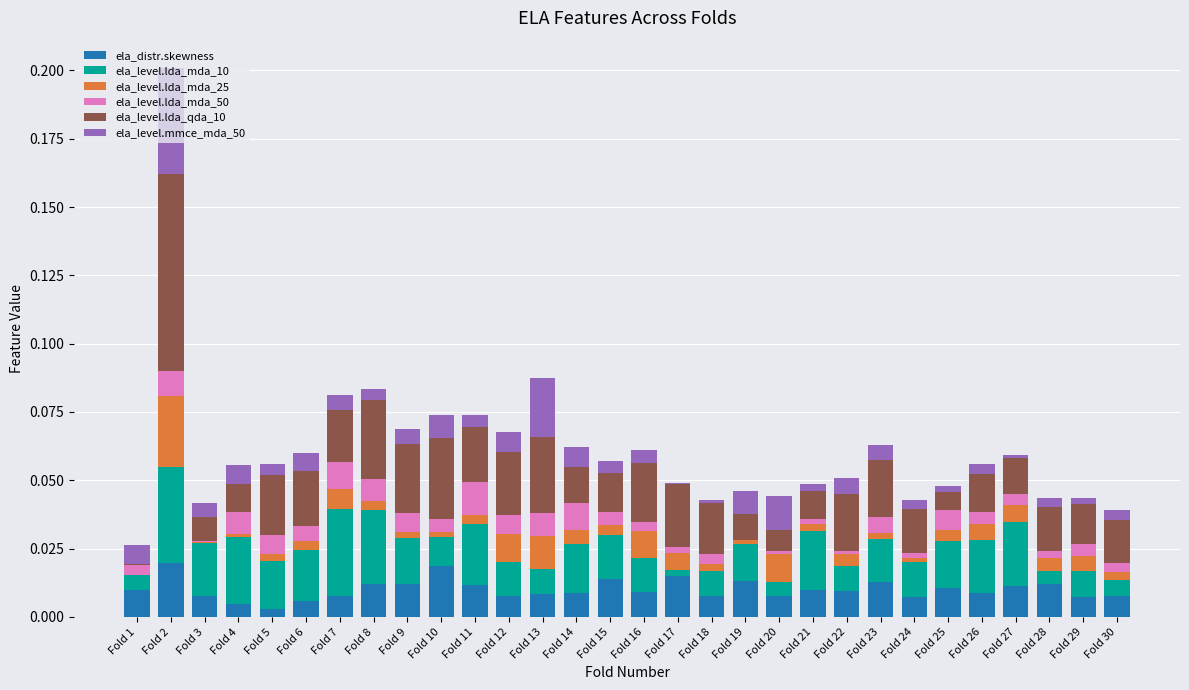

At which category is the sum across all series the highest?

Fold 2